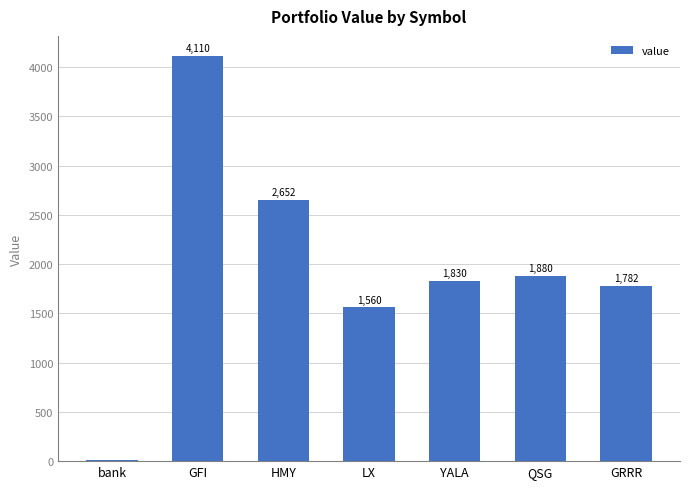

Which has a higher value, GRRR or HMY?

HMY